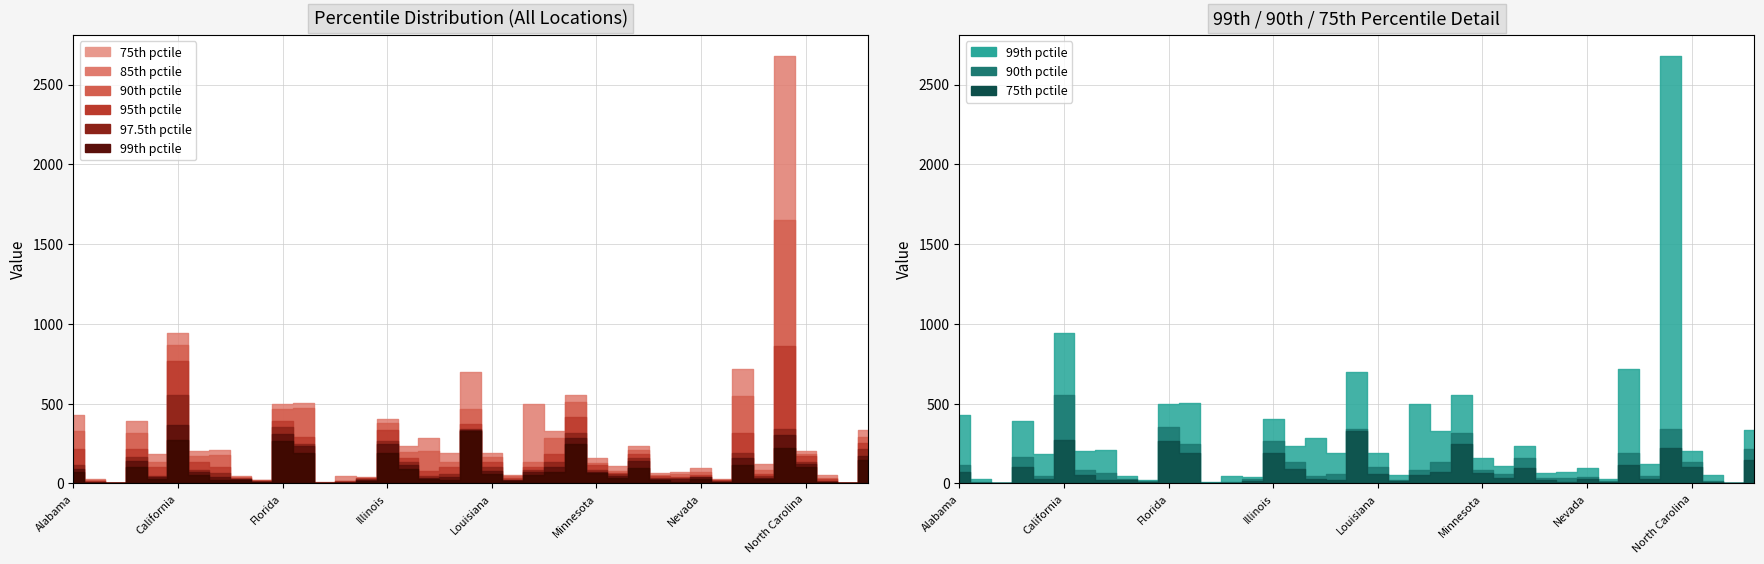

The value of p90 at Colorado is 82.8. True or false?

True